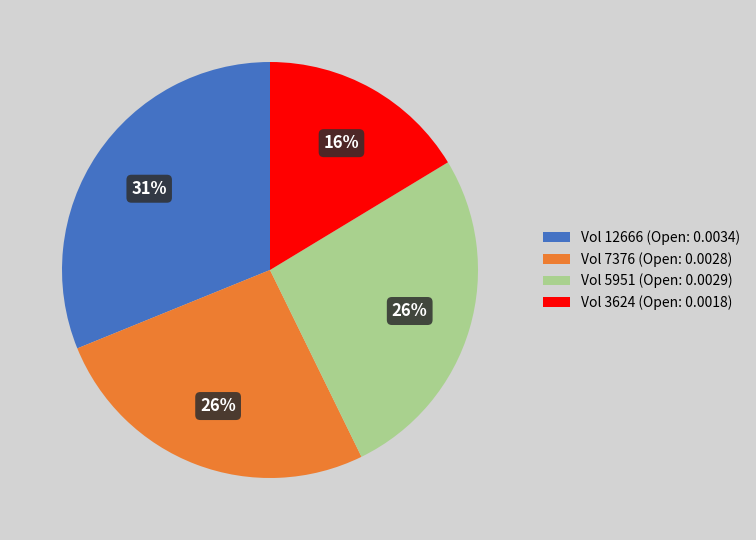

The Vol 5951 (Open: 0.0029) slice represents 26% of the pie. True or false?

True